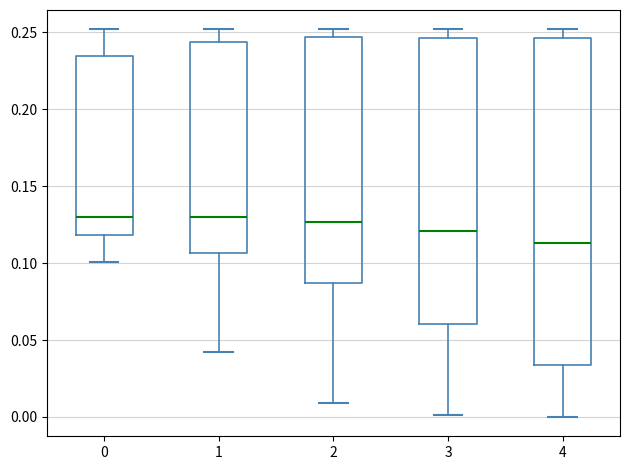

Reading left to right, transcribe this box plot: for each box, give where its median line is, the range the box spans, and where its two whiskers end, as read against the y-axis. The values are not printed on the chart, so give them approximately, as read against the axis.

0: median 0.130, box 0.120 to 0.235, whiskers 0.100 to 0.250
1: median 0.130, box 0.105 to 0.245, whiskers 0.040 to 0.250
2: median 0.125, box 0.085 to 0.245, whiskers 0.010 to 0.250
3: median 0.120, box 0.060 to 0.245, whiskers 0.000 to 0.250
4: median 0.115, box 0.035 to 0.245, whiskers 0.000 to 0.250